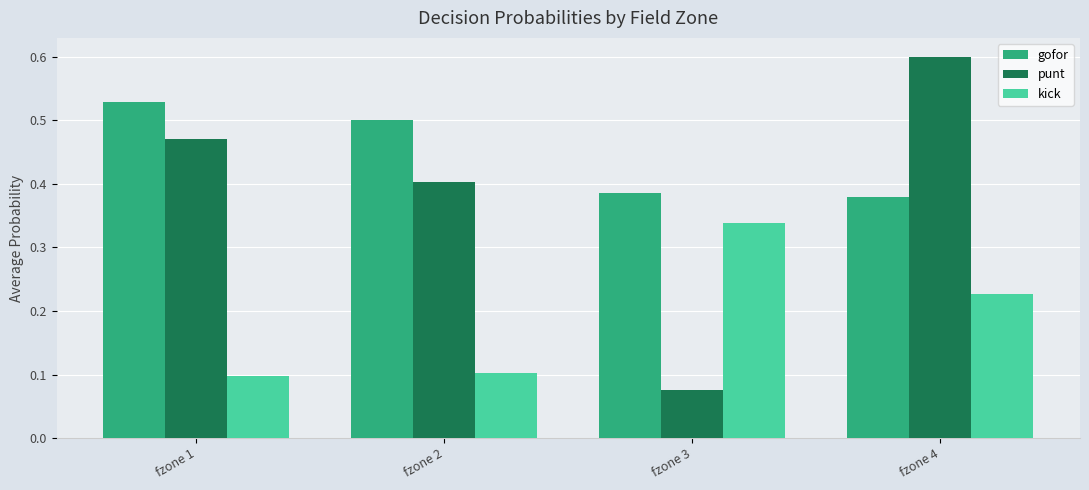

Count the number of categories in the chart.

4